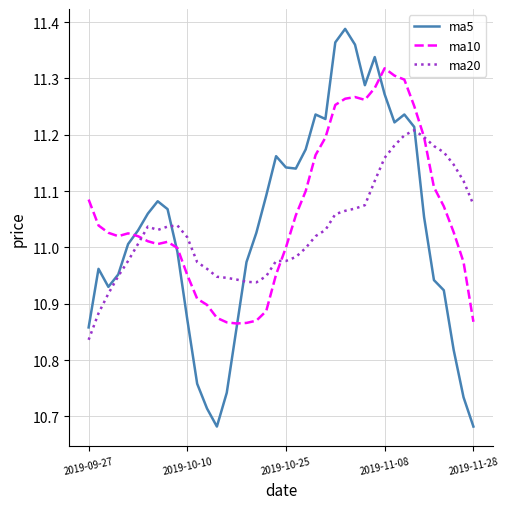

Count the number of categories in the chart.

40